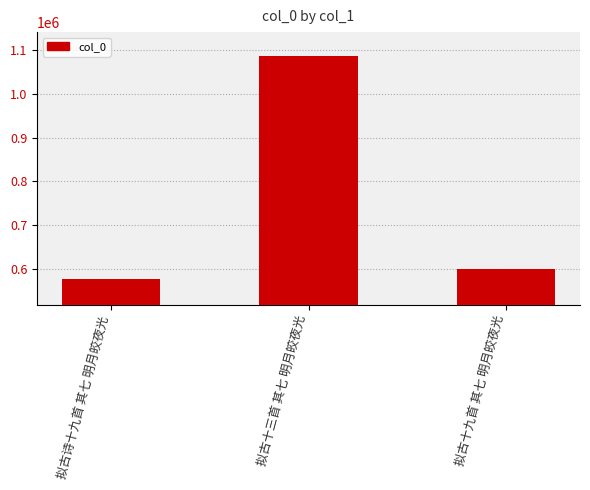

True or false: the data shows 943173 at 拟古十九首 其七 明月皎夜光.

False